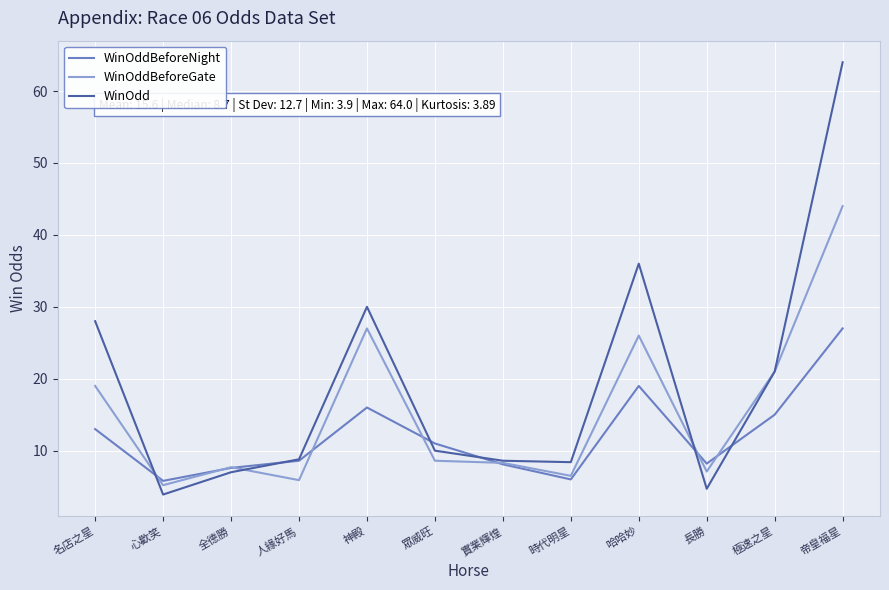

True or false: WinOddBeforeNight has a value of 8.1 at 心歡笑.

False